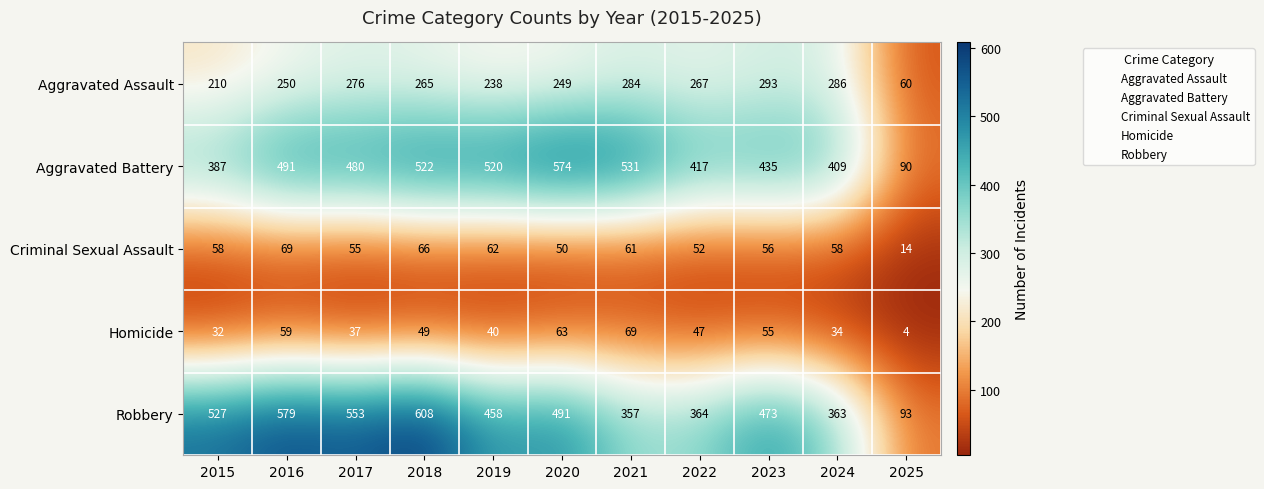

Which series has the largest range (max minus min)?

Robbery